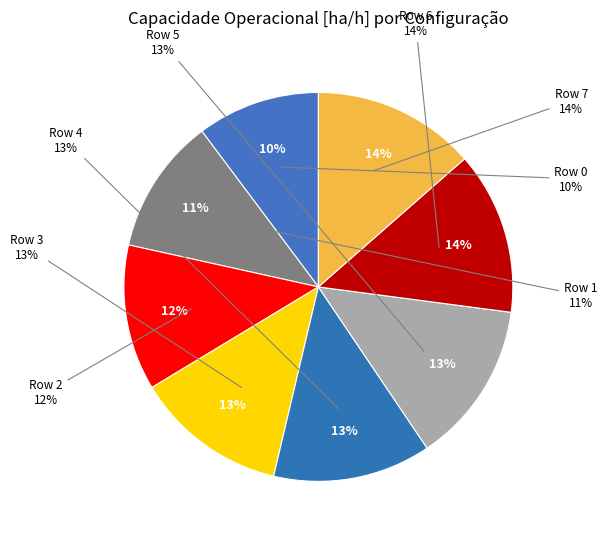

What percentage is NOT represented by Row 7?

86.5%